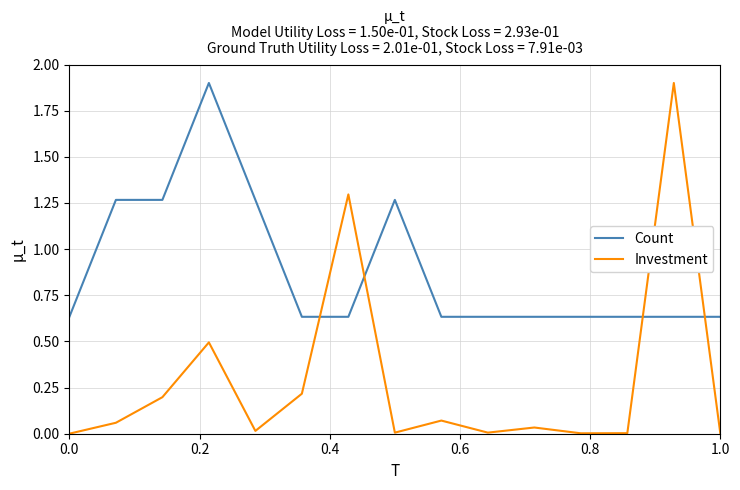

What is the greatest value displayed?

1.9